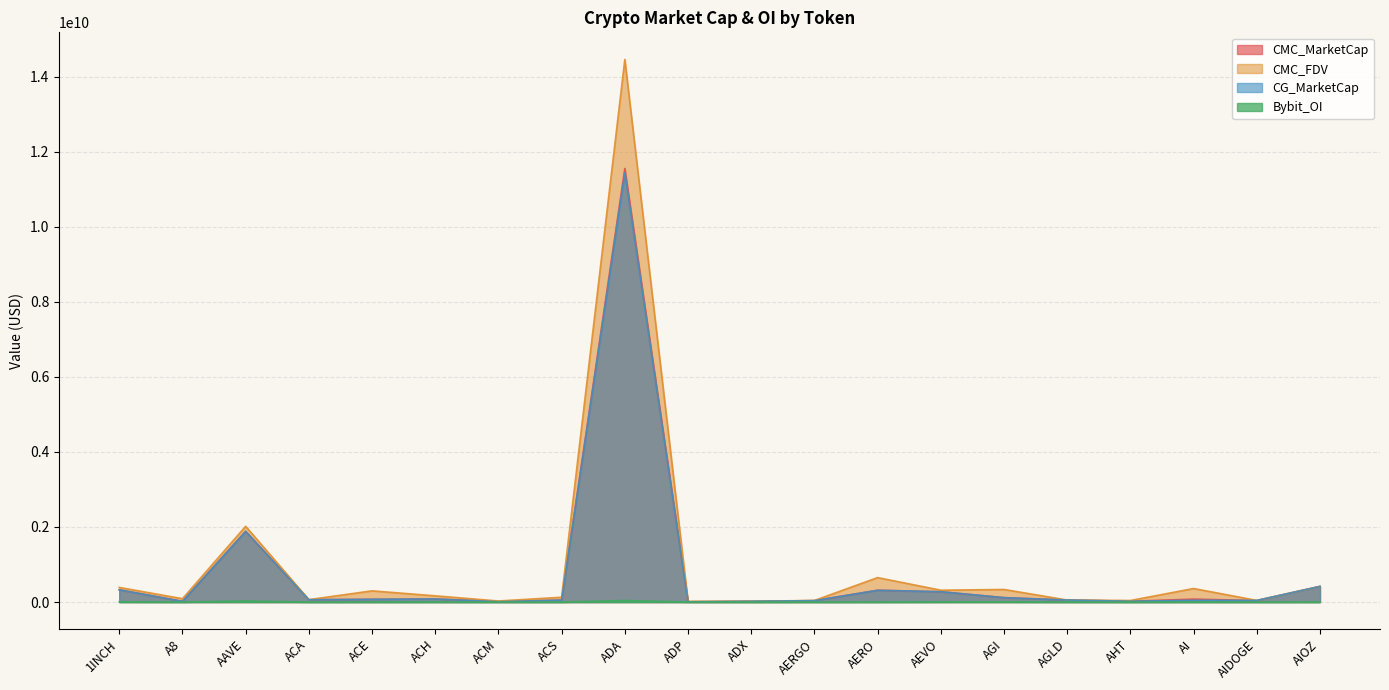

Does the chart have visible grid lines?

Yes